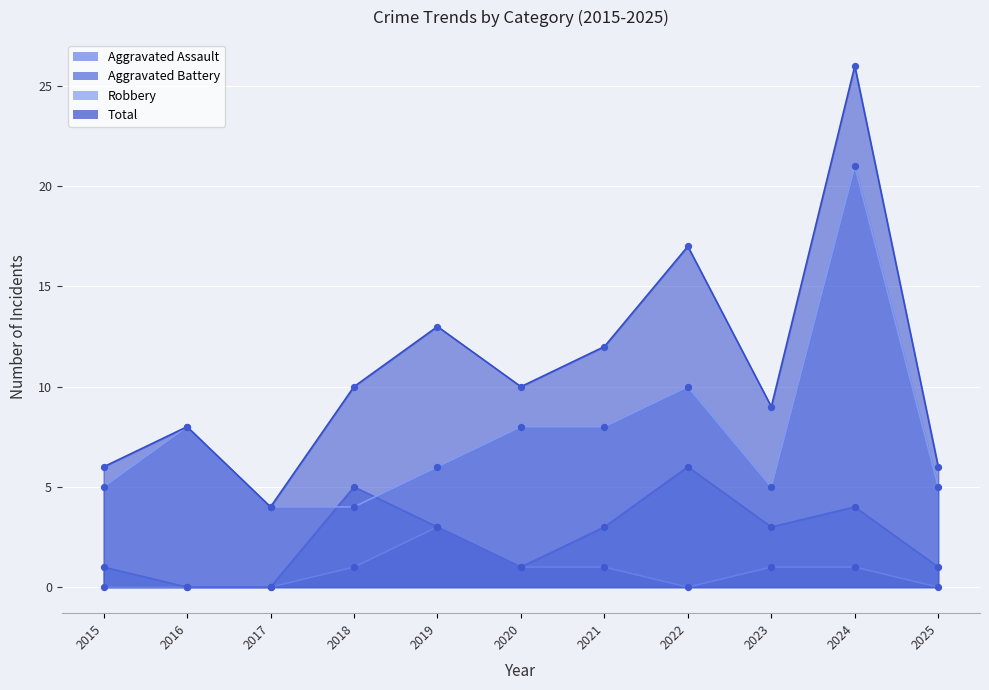

What are all the series names shown in the legend?

Aggravated Assault, Aggravated Battery, Robbery, Total